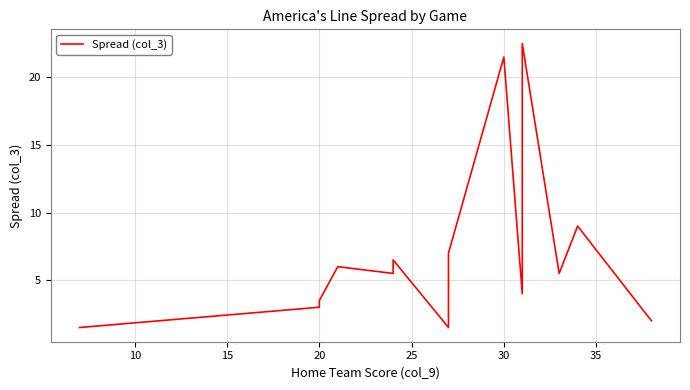

Where is the first local maximum?

20